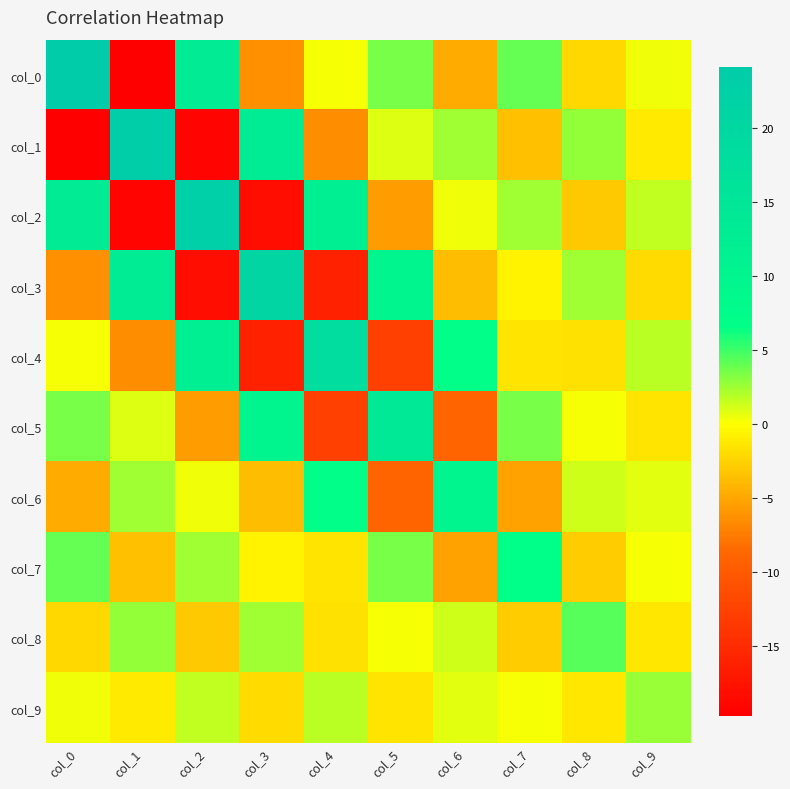

Between col_5 and col_7, which is larger?

col_7